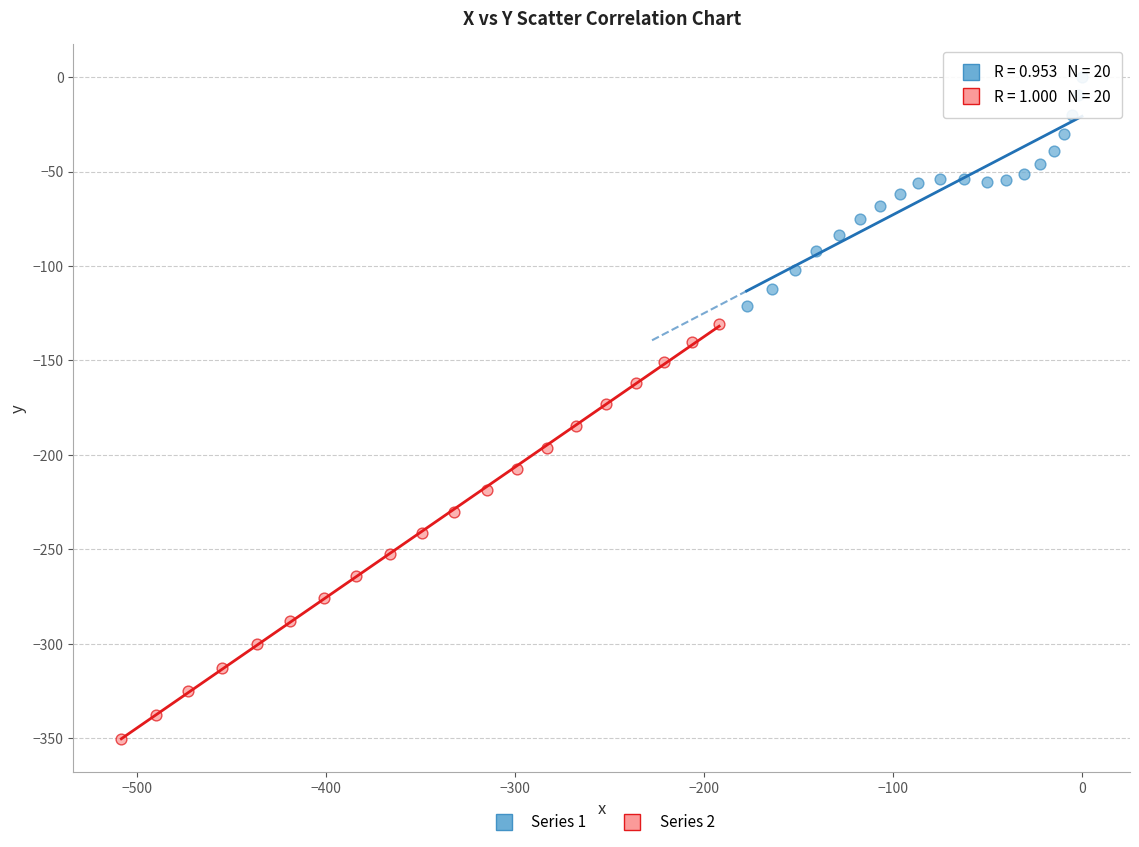

Which series has the widest spread of Y values?

Series 2